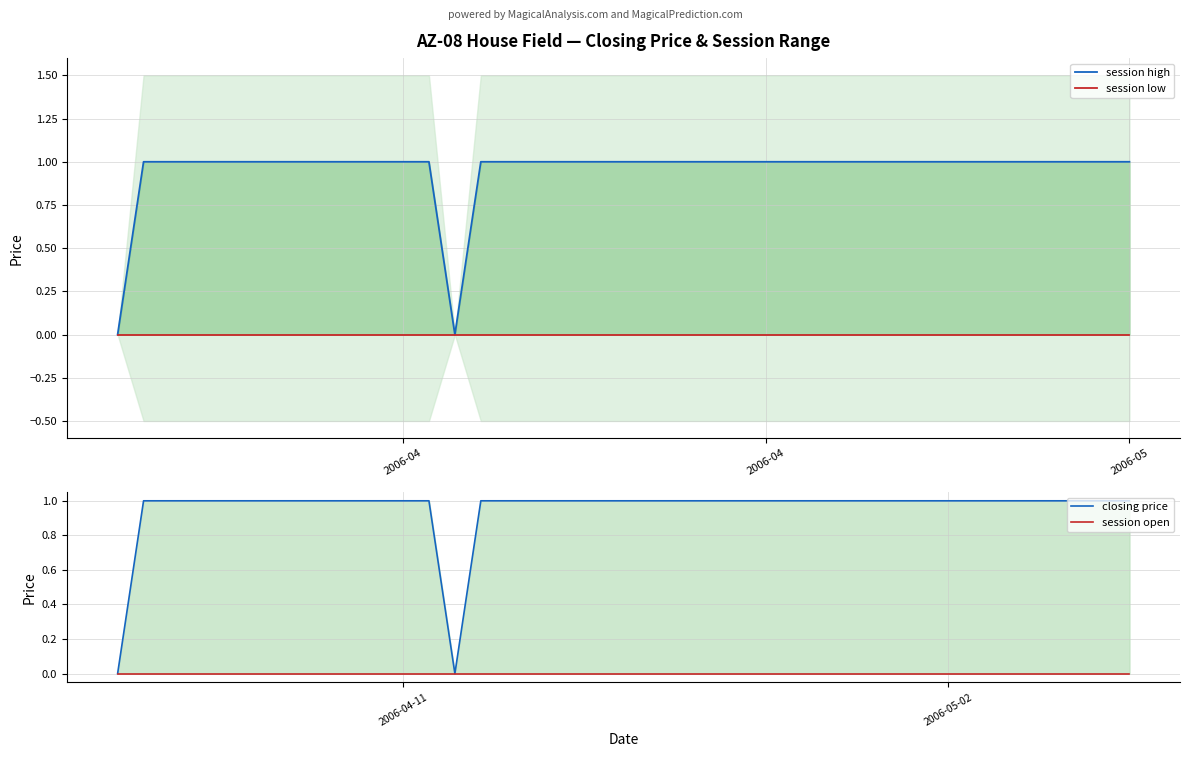

Which has a higher value, 30 or 7?

30